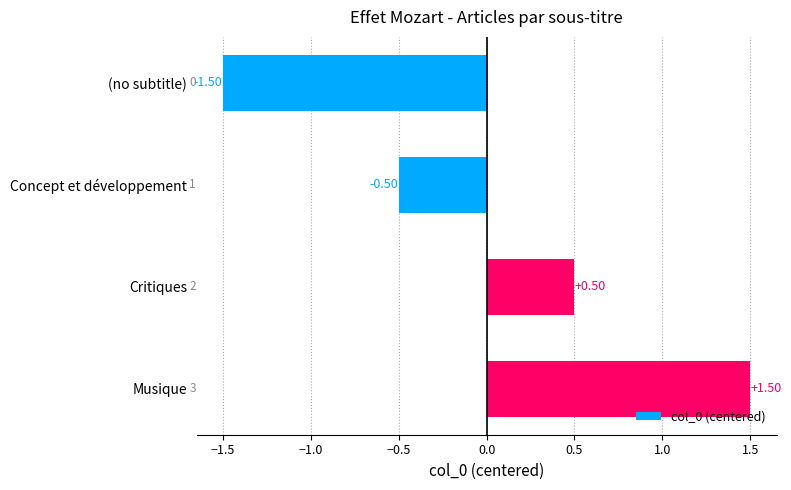

What is the sum of the values at Concept et développement and (no subtitle)?

-2.0